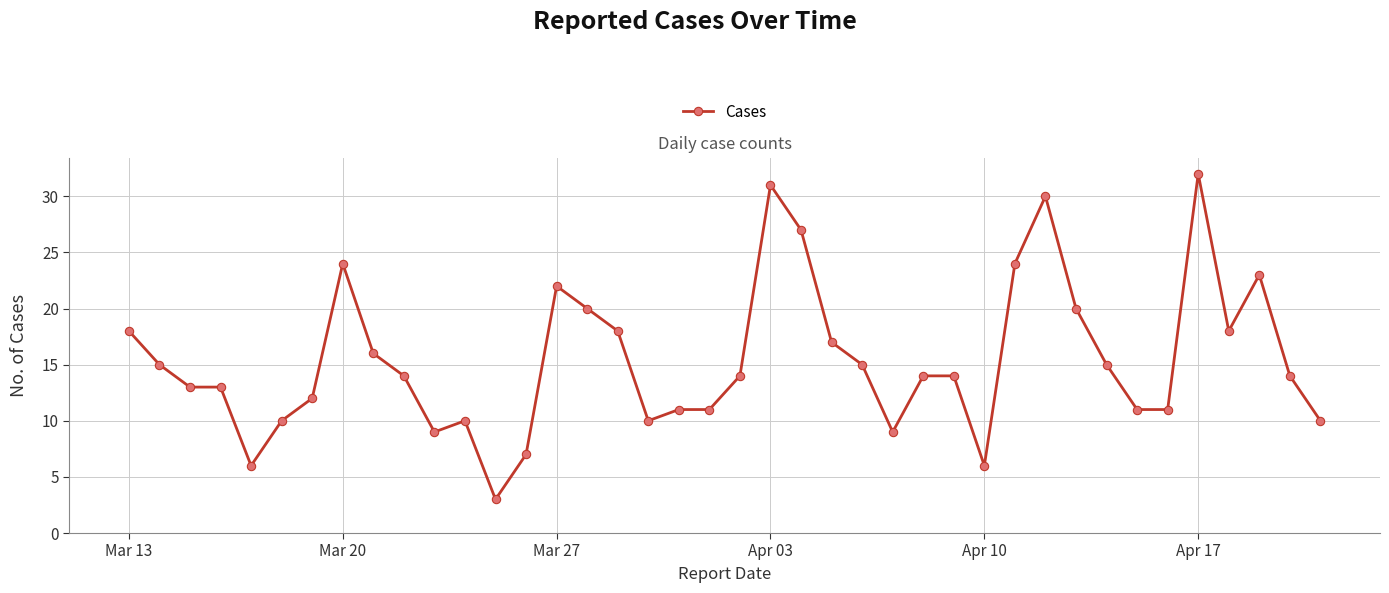

What is the minimum value shown in the chart?

3